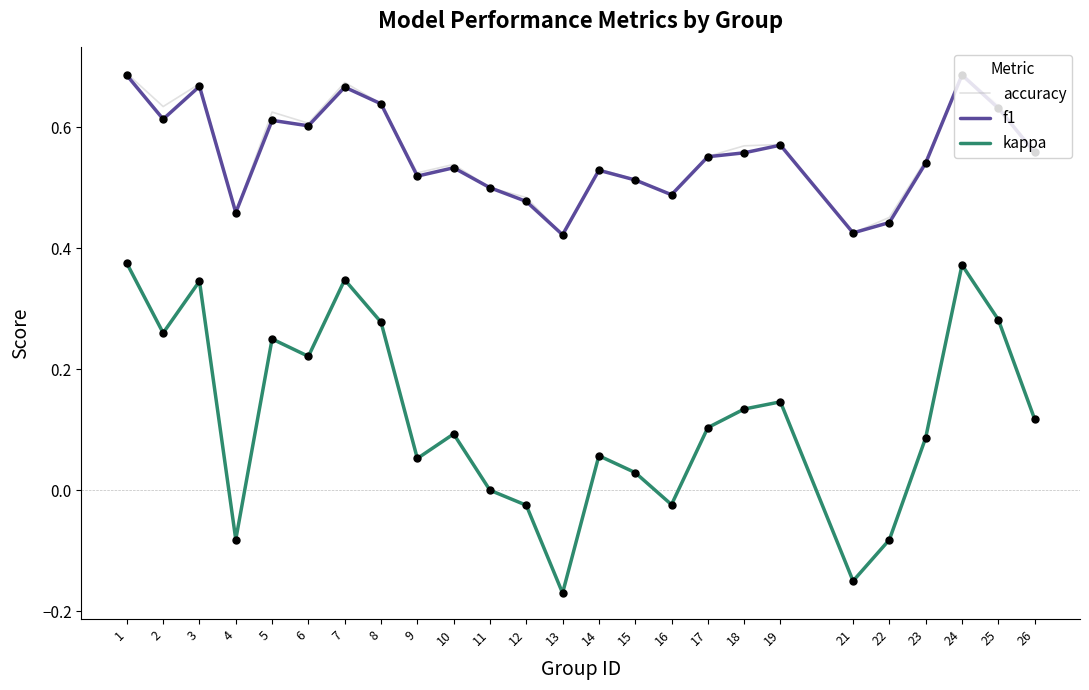

Which series has the largest range (max minus min)?

kappa